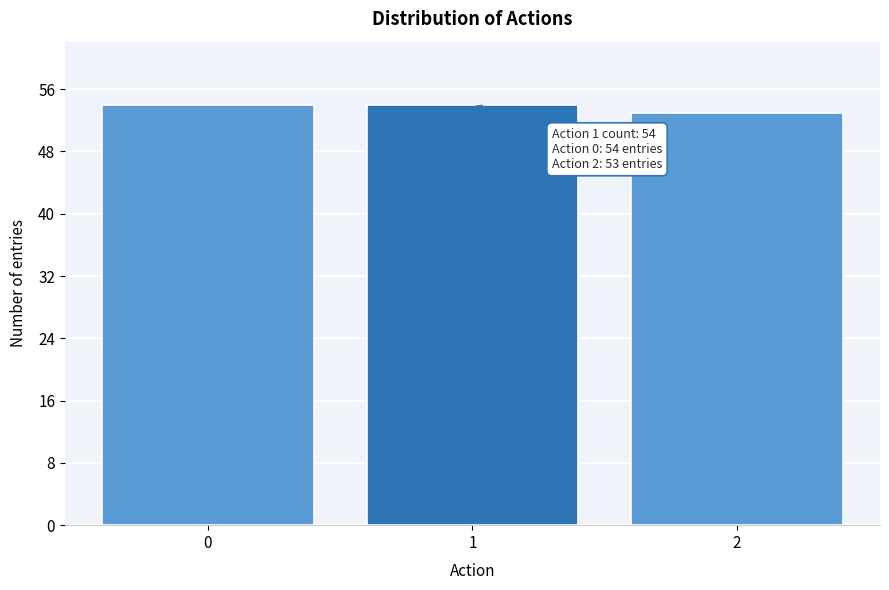

Reading left to right, list all the values displayed in this chart.

0=54	1=54	2=53